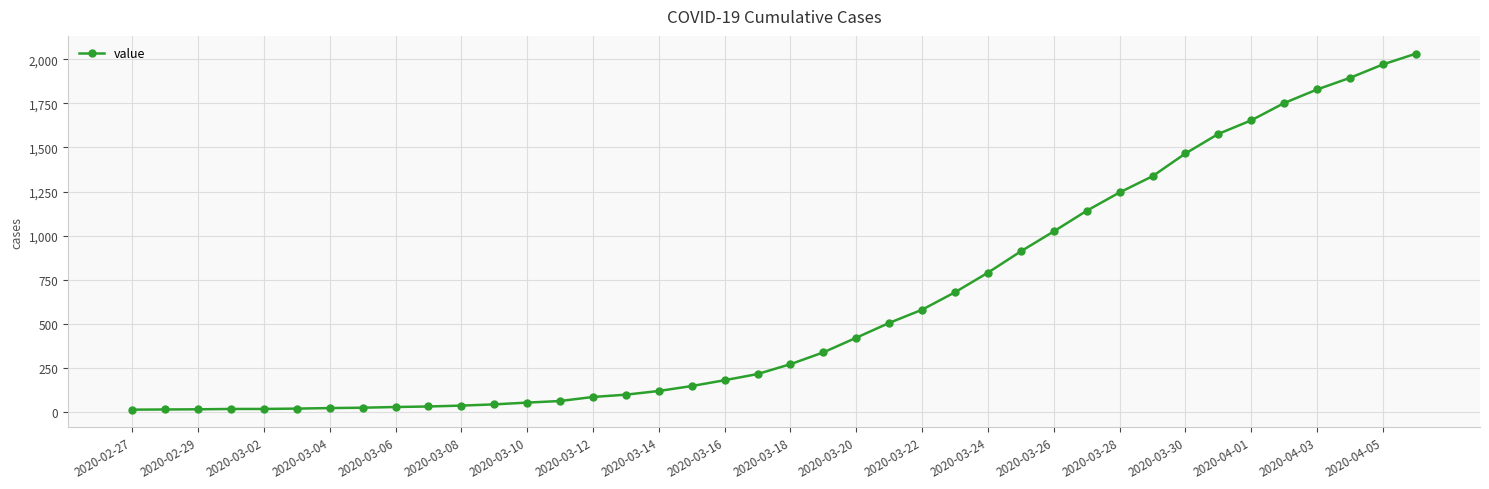

What is the average value?

616